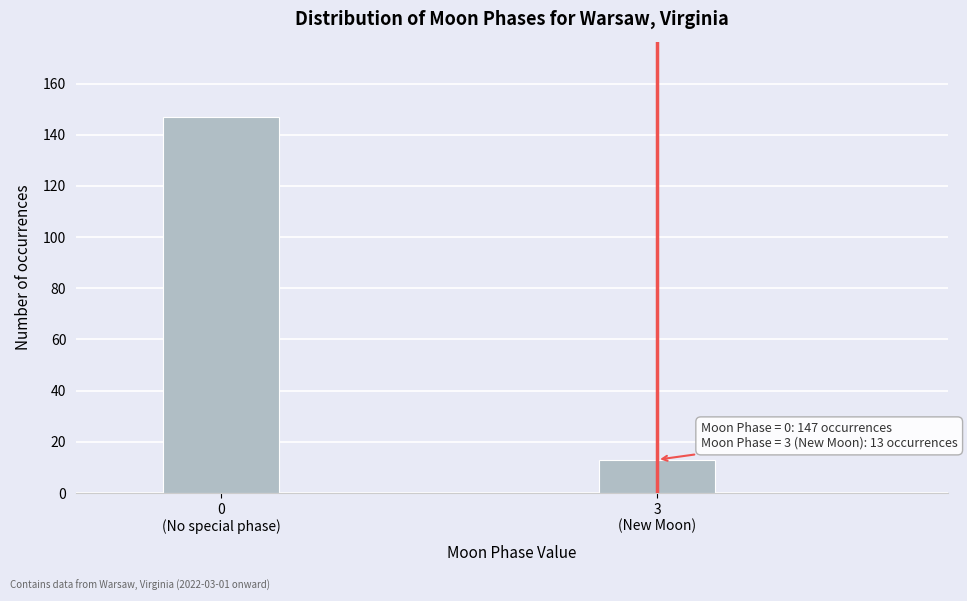

Reading right to left, what are all the values shown in this chart?

13	147